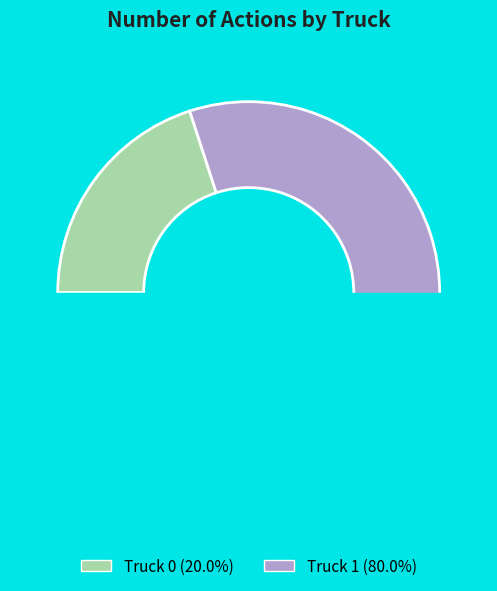

Rank the categories by value from lowest to highest.

Truck 0, Truck 1